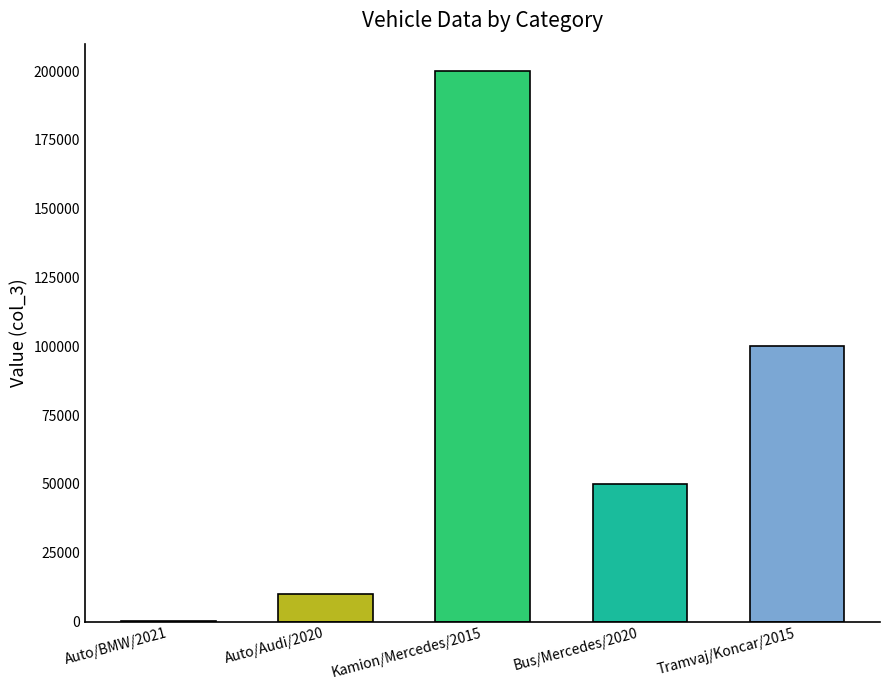

Rank the categories by value from lowest to highest.

Auto/BMW/2021, Auto/Audi/2020, Bus/Mercedes/2020, Tramvaj/Koncar/2015, Kamion/Mercedes/2015